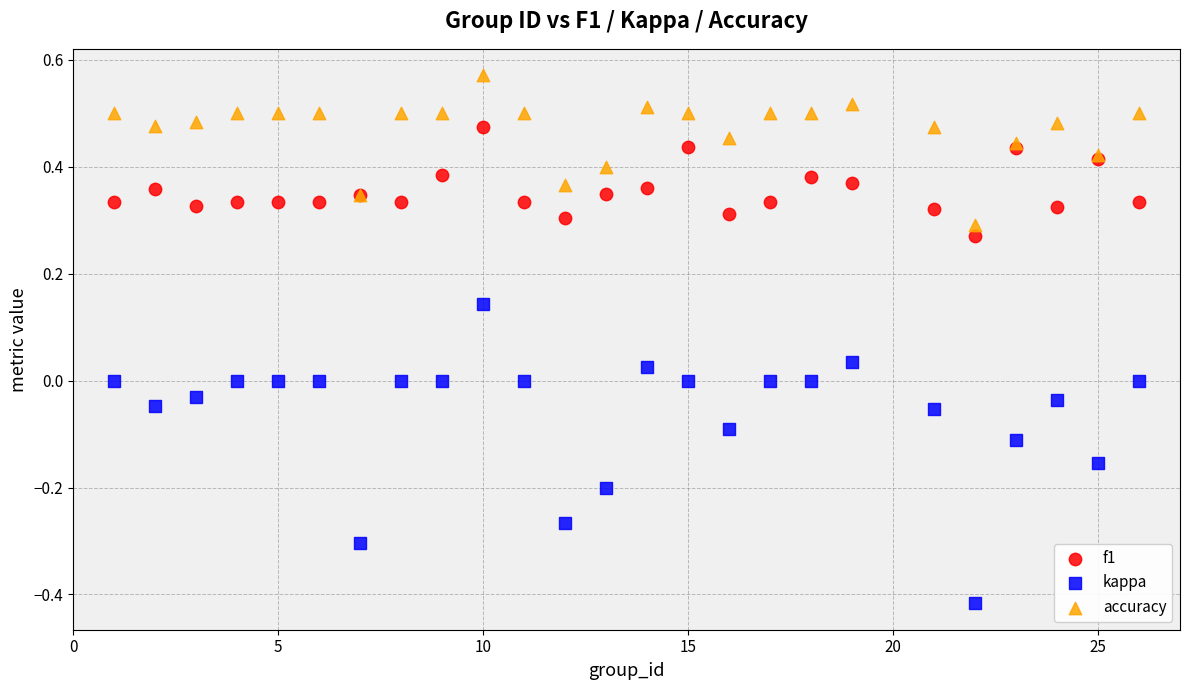

What is the X range (max minus min) for the scatter plot?

25.0